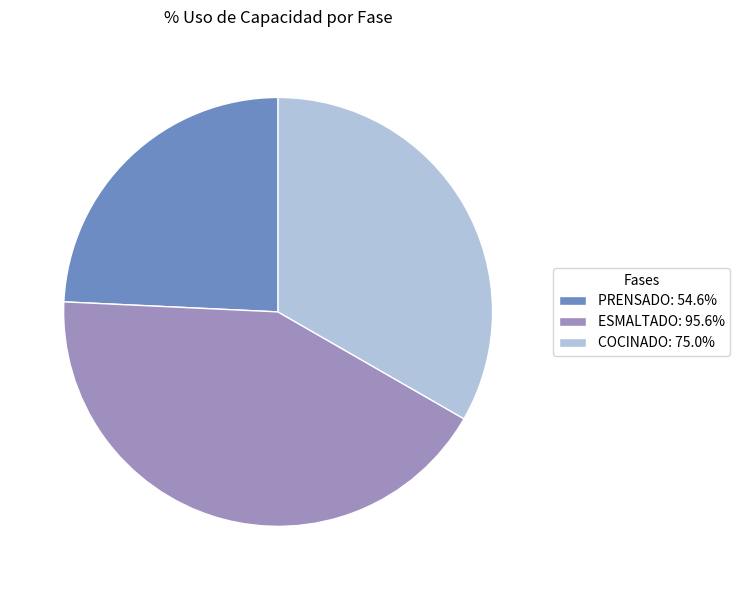

Is the sum of ESMALTADO: 95.6% and COCINADO: 75.0% greater than half?

Yes